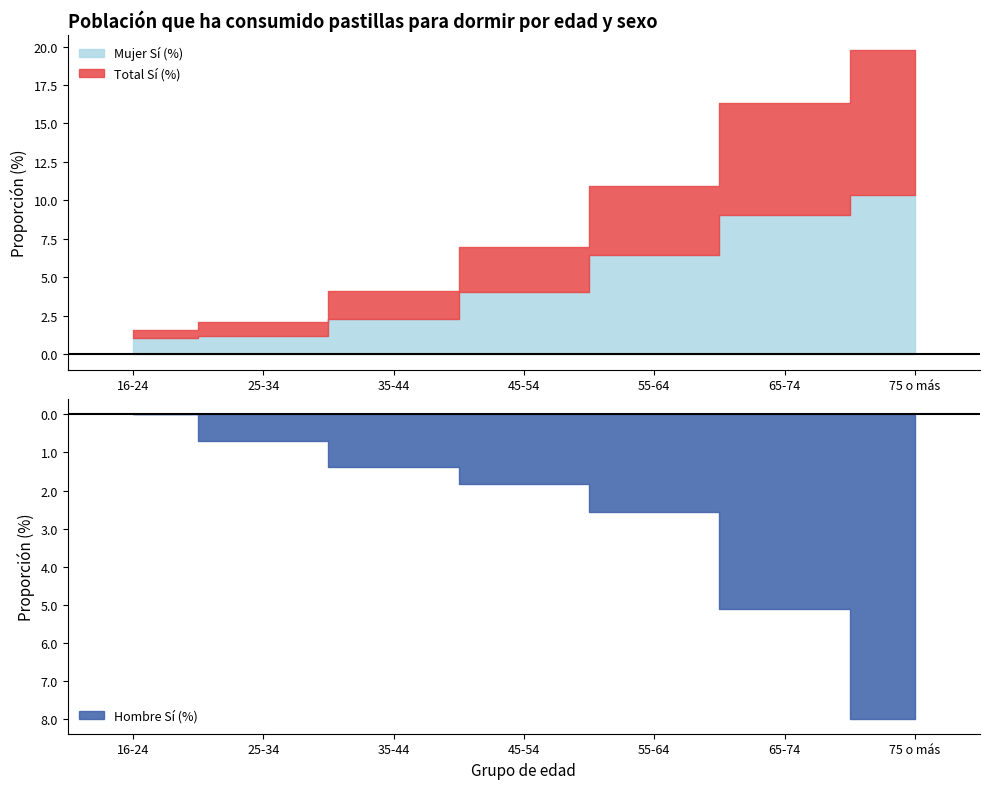

Reading right to left, transcribe all the data shown in this chart.

Hombre Sí (%): 8.0	5.1	2.6	1.8	1.4	0.7	0.0
Mujer Sí (%): 10.3	9.1	6.4	4.1	2.3	1.2	1.1
Total Sí (%): 9.4	7.3	4.5	2.9	1.9	0.9	0.5